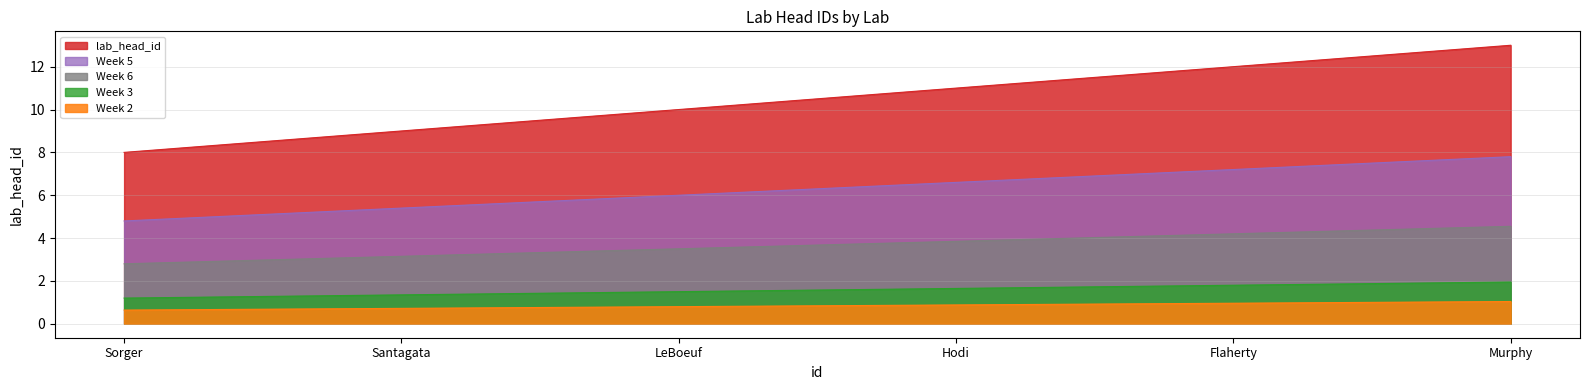

Rank the series at Flaherty from highest to lowest value.

lab_head_id, Week 5, Week 6, Week 3, Week 2